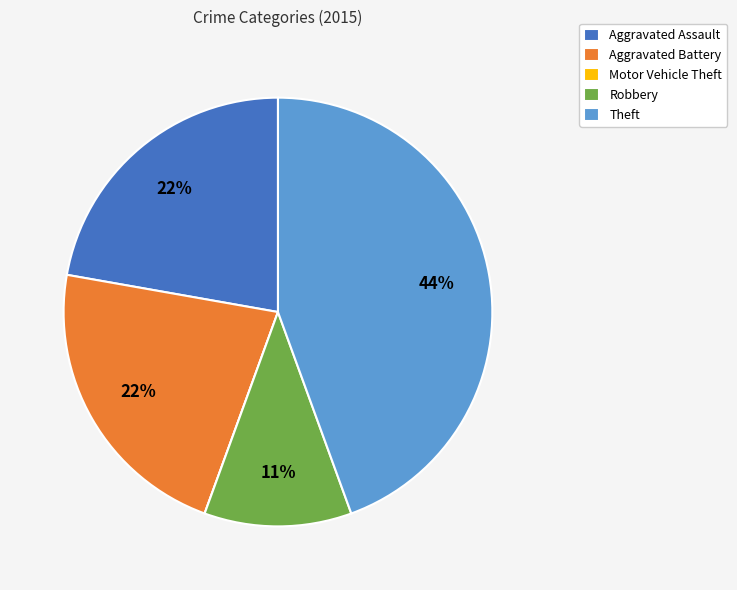

To the nearest percent, what is the difference between the Aggravated Battery and Robbery slice percentages?

11%